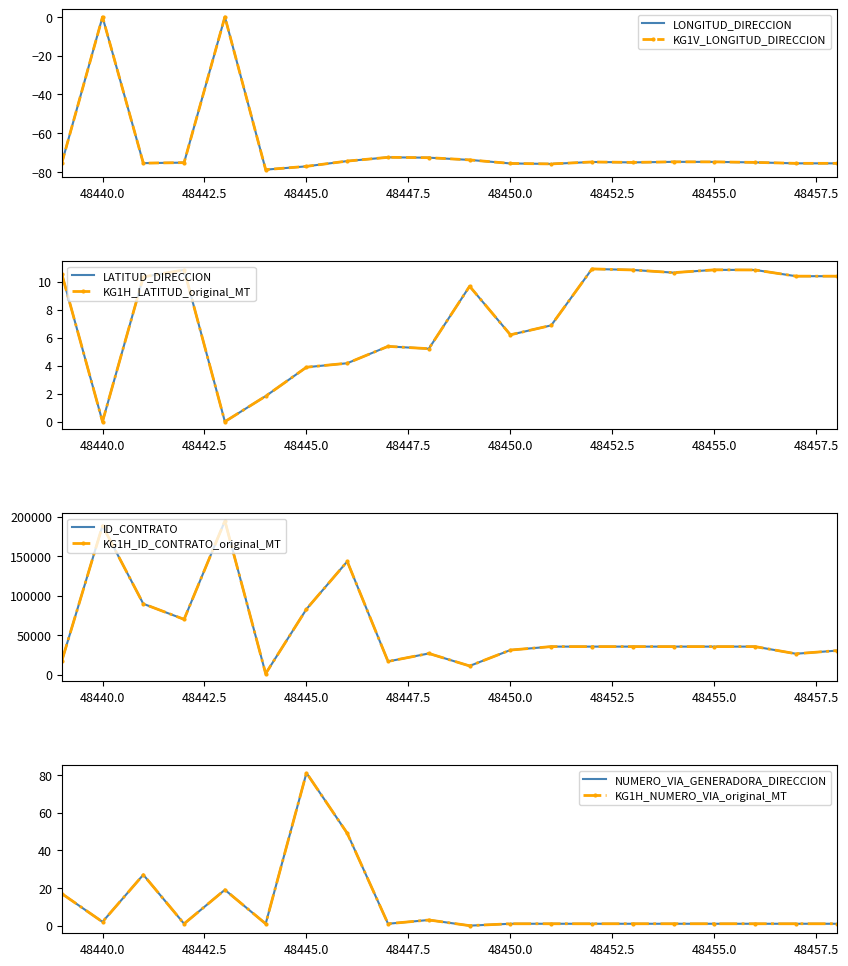

Reading left to right, transcribe all the data shown in this chart.

LONGITUD_DIRECCION: -75.5	0.0	-75.4	-75.2	0.0	-78.8	-77.1	-74.4	-72.4	-72.6	-73.7	-75.6	-75.8	-74.8	-75.0	-74.8	-74.8	-75.0	-75.5	-75.5
LATITUD_DIRECCION: 10.6	0.0	10.3	10.8	0.0	1.8	3.9	4.2	5.4	5.2	9.7	6.2	6.9	10.9	10.8	10.6	10.8	10.8	10.4	10.4
ID_CONTRATO: 17105.0	188564.0	89775.0	70137.0	194690.0	1390.0	83086.0	143379.0	16835.0	26914.0	11153.0	31241.0	35609.0	35609.0	35609.0	35609.0	35609.0	35609.0	26565.0	30541.0
NUMERO_VIA_GENERADORA_DIRECCION: 17.0	2.0	27.0	1.0	19.0	1.0	81.0	49.0	1.0	3.0	0.0	1.0	1.0	1.0	1.0	1.0	1.0	1.0	1.0	1.0